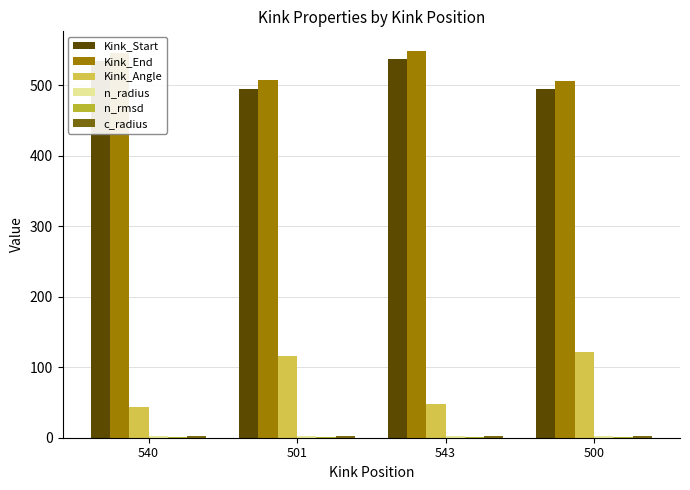

The value of Kink_End at 540 is 546.0. True or false?

True